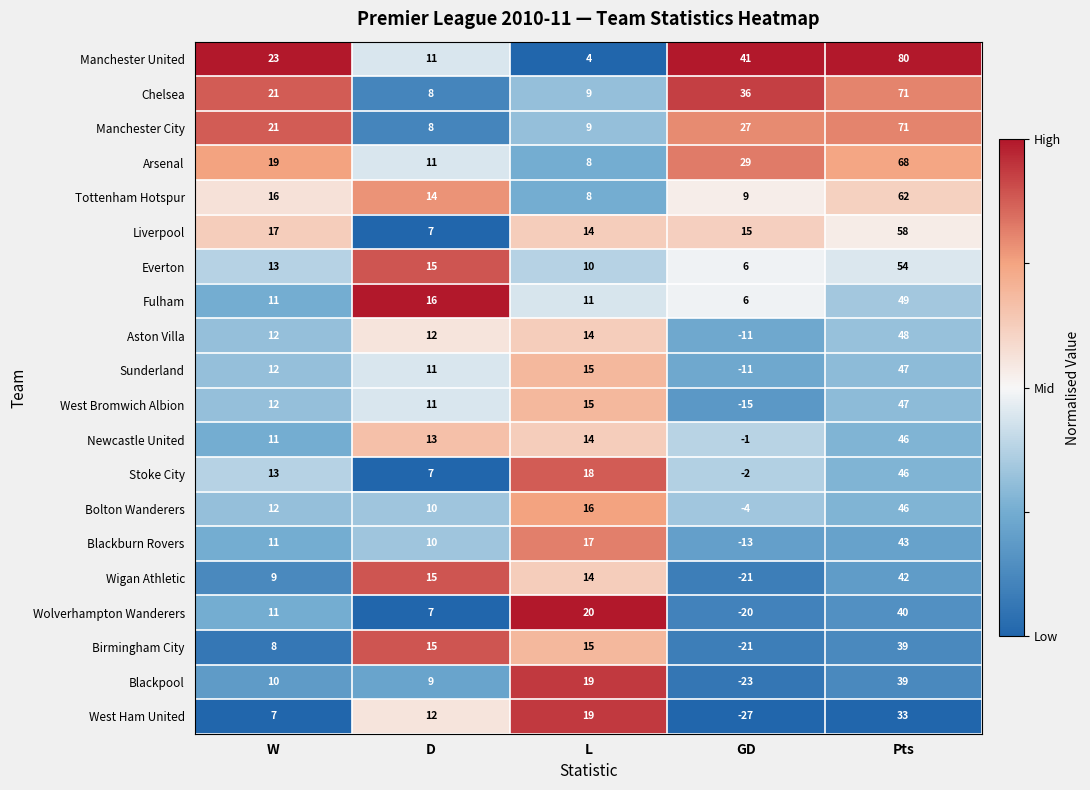

List the labels in order of Bolton Wanderers value, smallest first.

GD, D, W, L, Pts